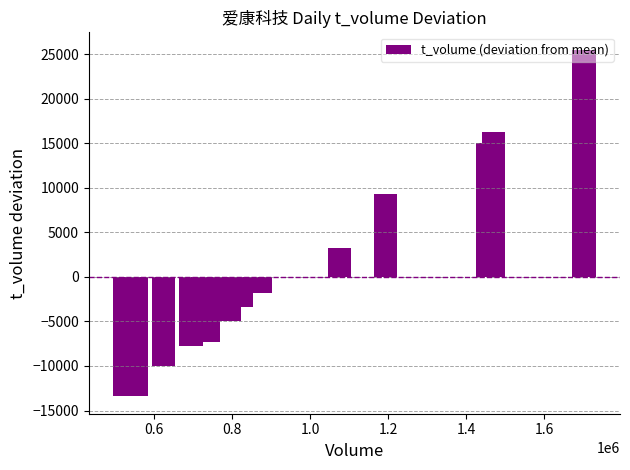

Does the chart contain any negative values?

Yes